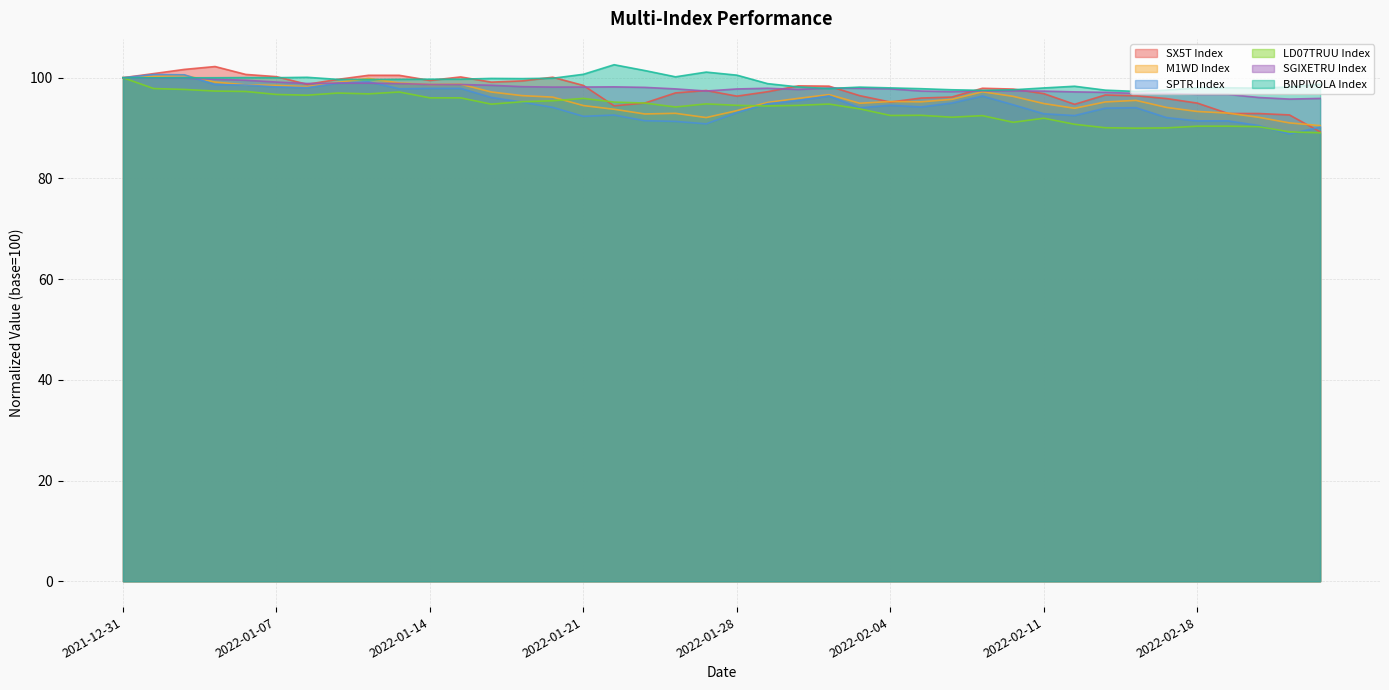

Is it true that SPTR Index equals 98.9 at 2022-01-11?

True